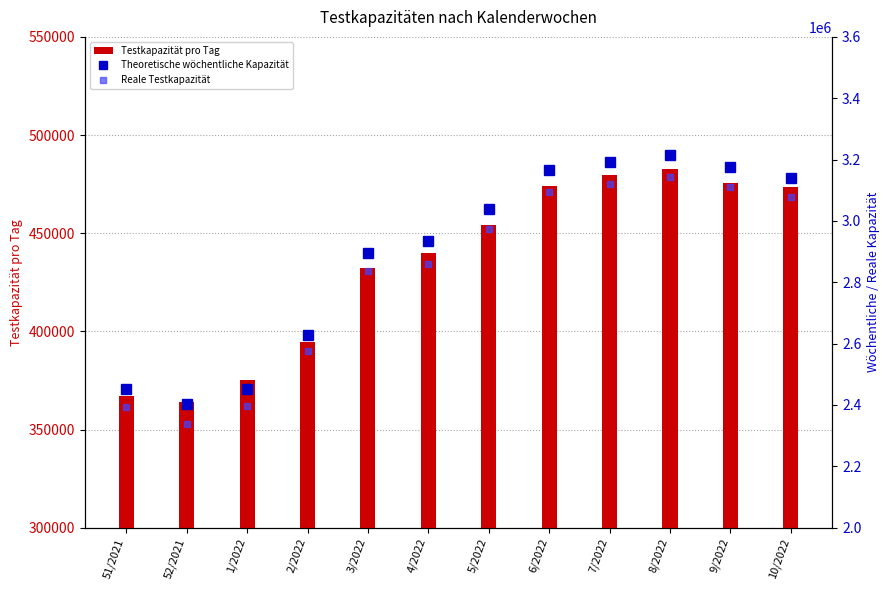

Between 5/2022 and 1/2022, which is larger?

5/2022